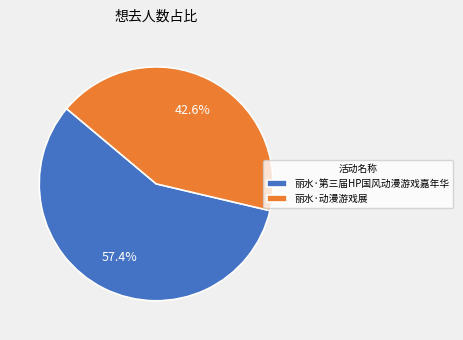

What is the largest slice in the pie chart?

丽水·第三届HP国风动漫游戏嘉年华